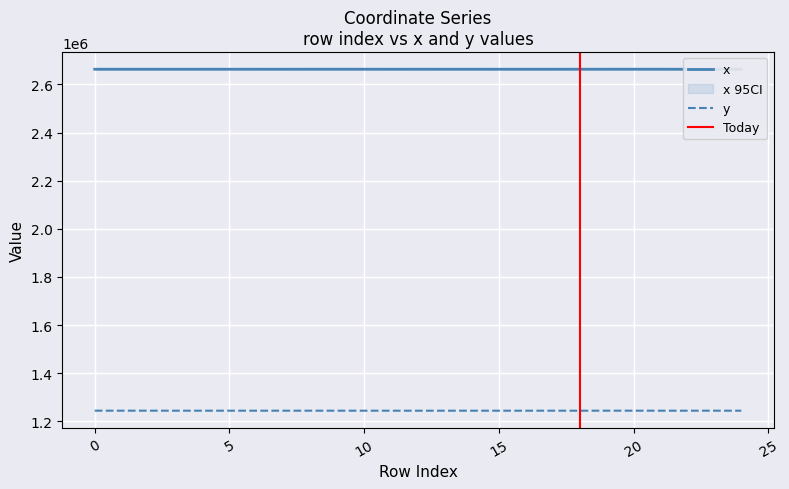

What is the value of the x point at the 14th from the left?

2662900.0